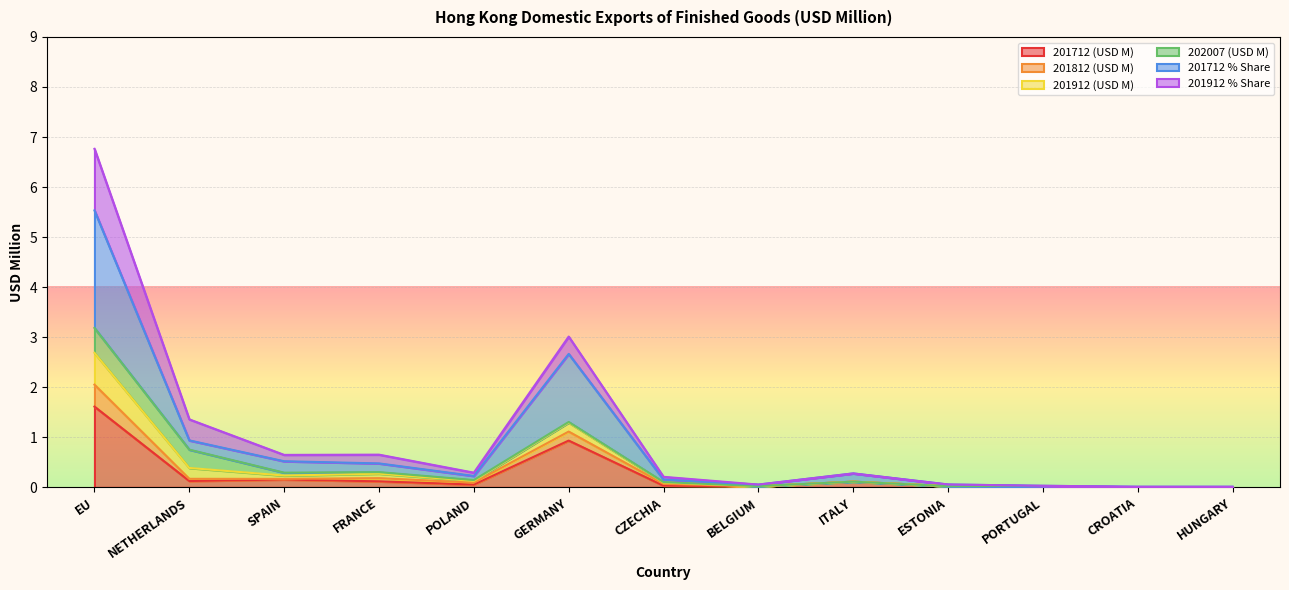

What is the maximum value for 201712 (USD M)?

1.6